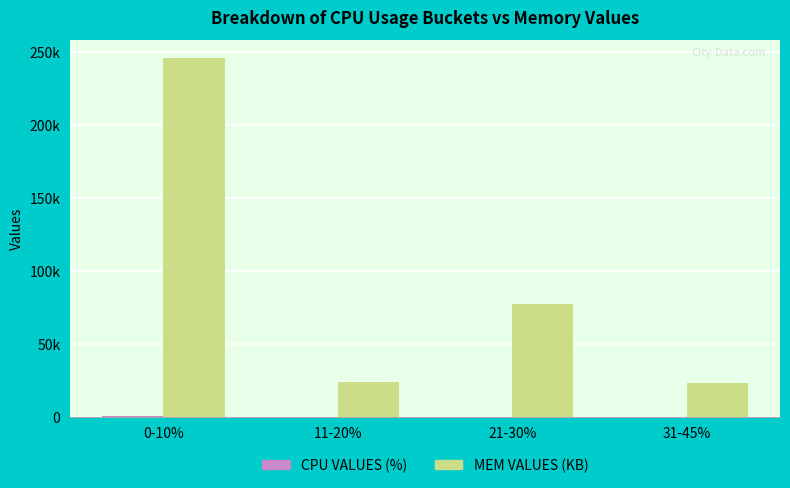

What are all the series names shown in the legend?

CPU VALUES (%), MEM VALUES (KB)